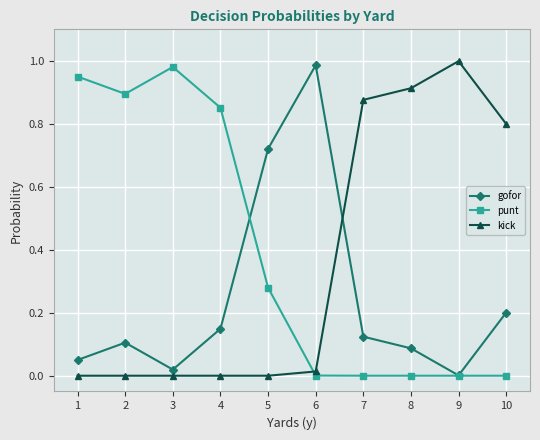

Rank the series by their average value, from highest to lowest.

punt, kick, gofor